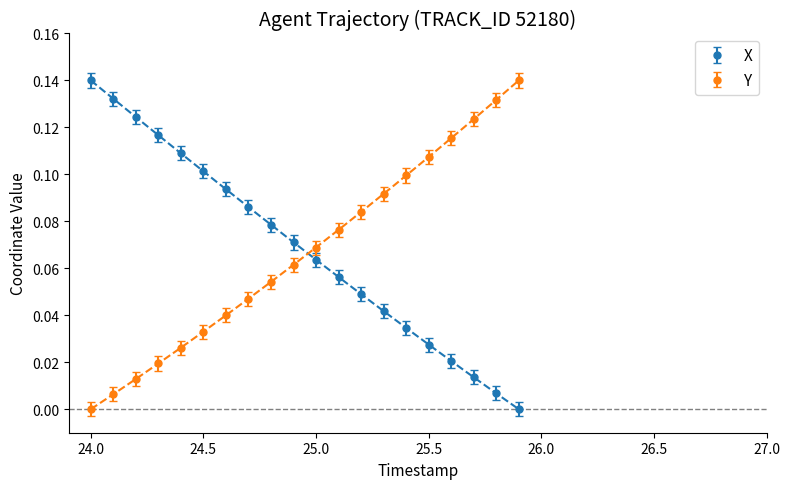

Between 25.7 and 25.1, which is larger?

25.1